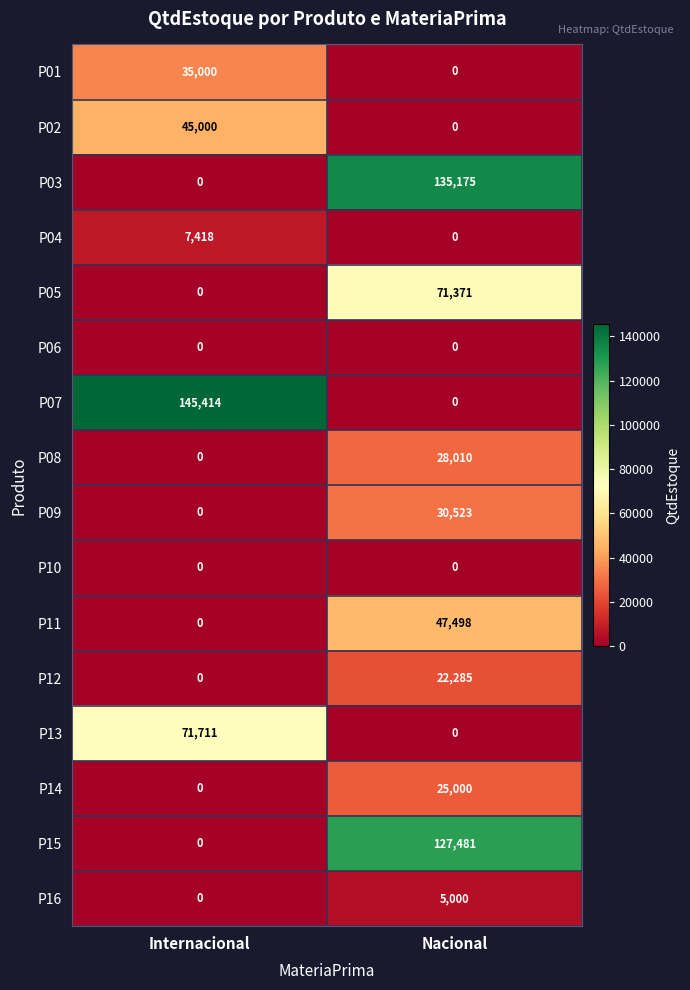

What is the difference between the P15 values at Nacional and Internacional?

127481